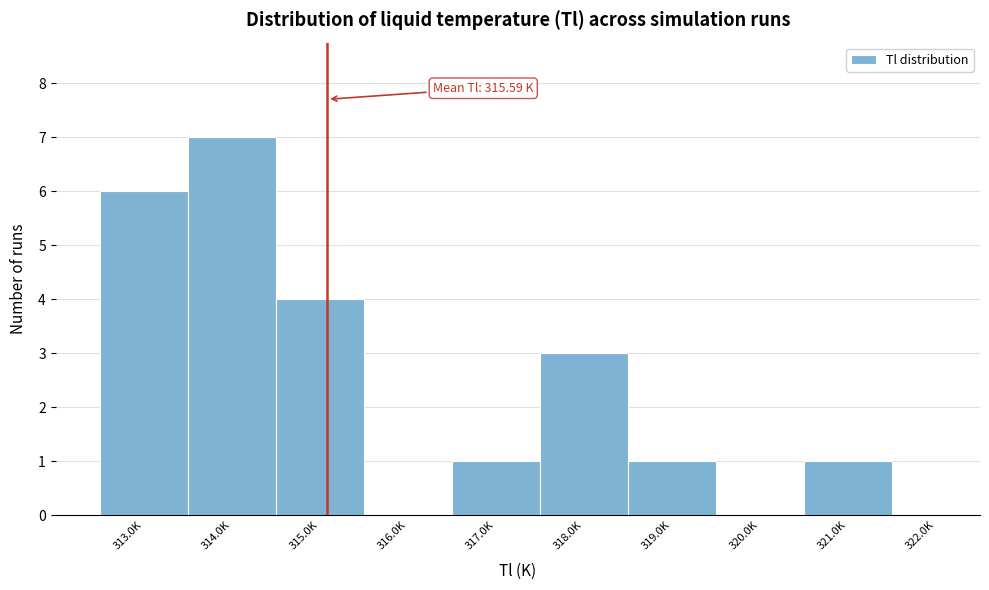

Reading left to right, transcribe all the data shown in this chart.

313.0K=6	314.0K=7	315.0K=4	316.0K=0	317.0K=1	318.0K=3	319.0K=1	320.0K=0	321.0K=1	322.0K=0